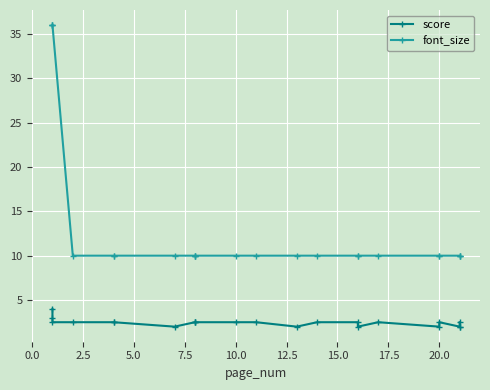

Is it true that font_size equals 13.9 at 16?

False